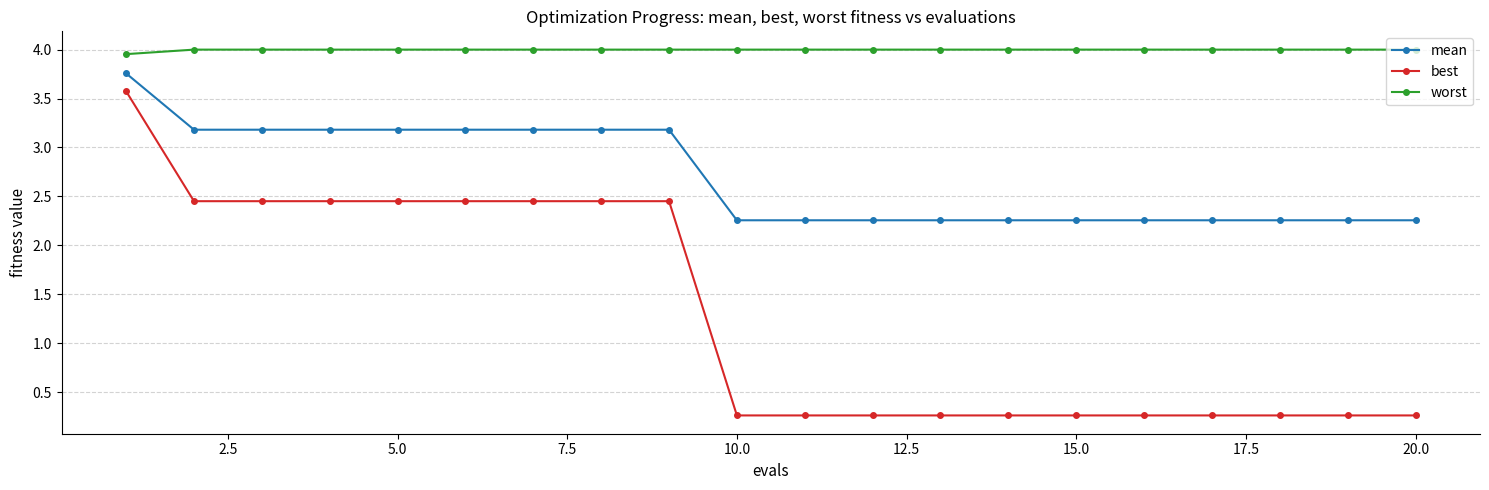

What is the minimum value shown in the chart?

0.3